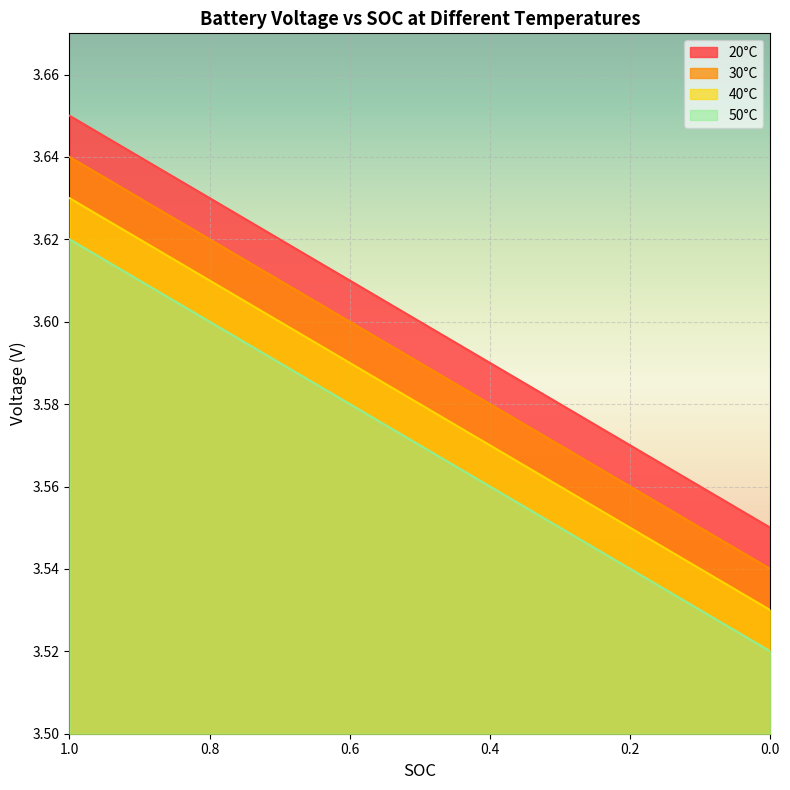

True or false: 30°C has more than 2 points higher than both neighbors.

False